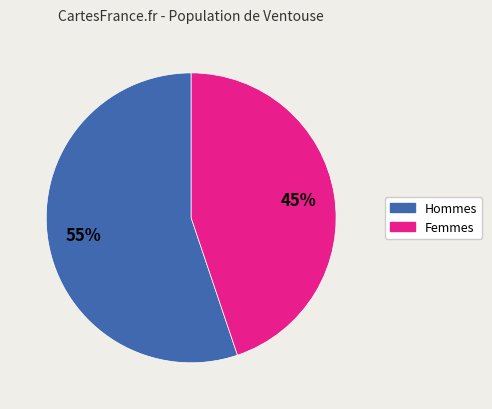

Is there a majority slice in this chart?

Yes